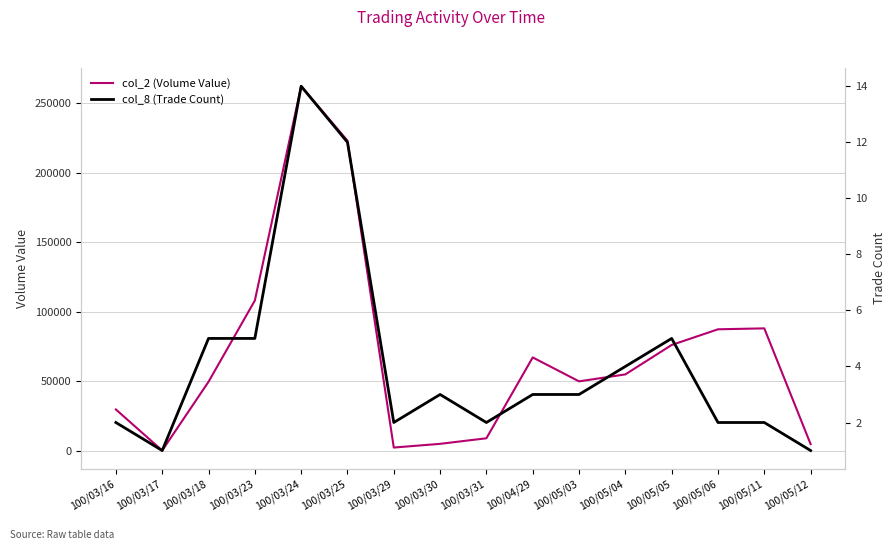

Where does the col_8 (Trade Count) series first go above 3?

100/03/18